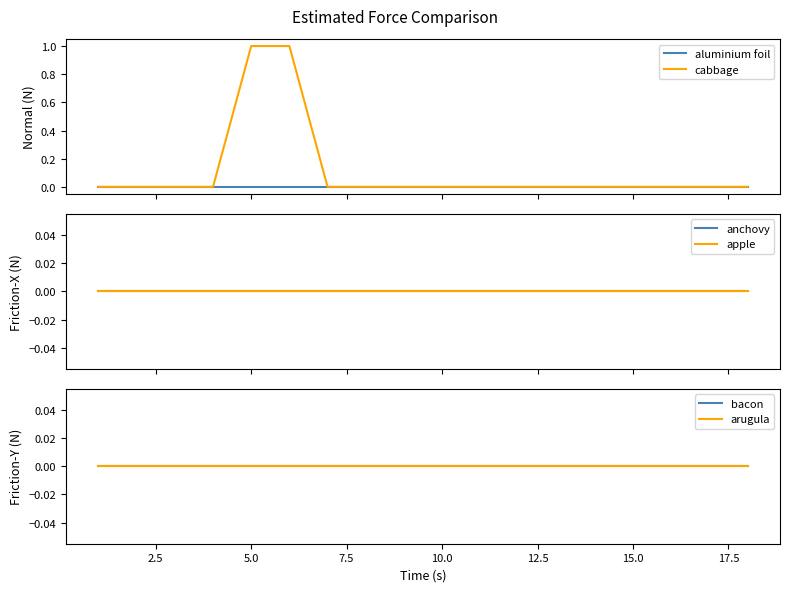

Is it true that anchovy equals 0 at 17.5?

True